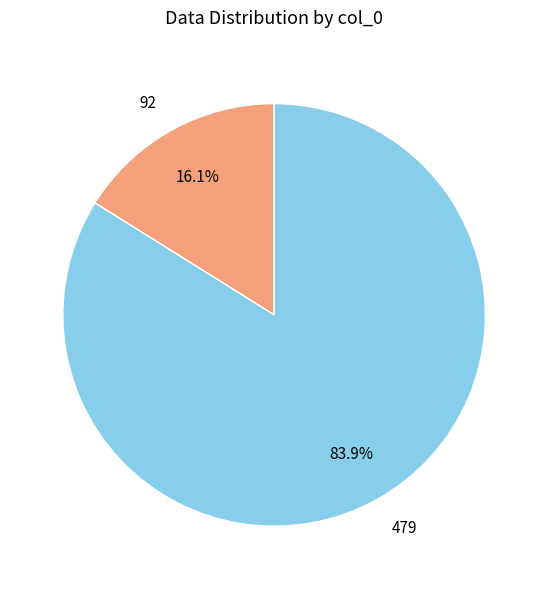

Rank the categories by value from lowest to highest.

92, 479